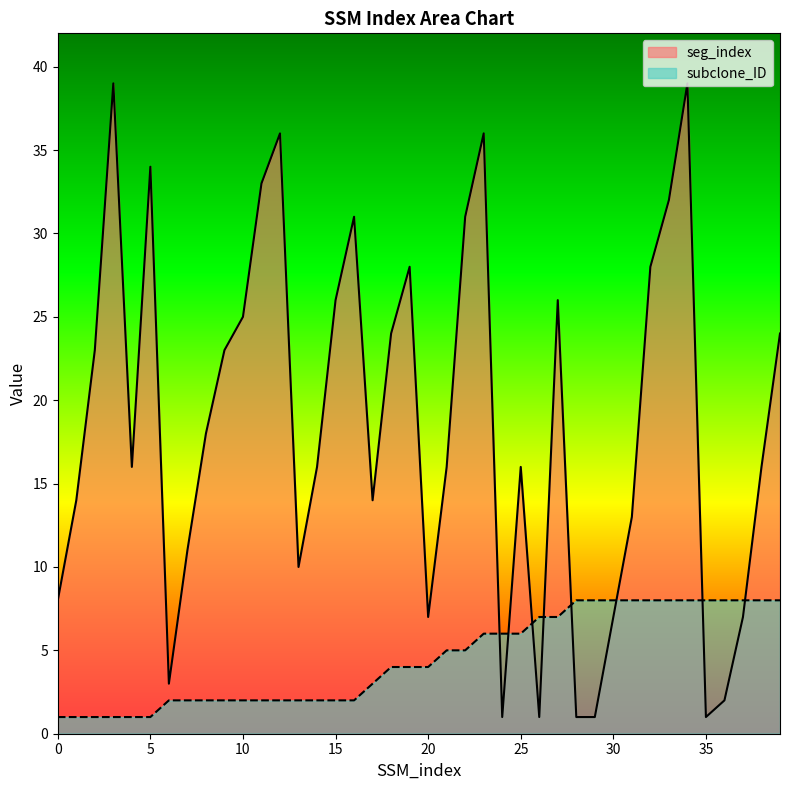

After their last crossing, which series has the higher values: seg_index or subclone_ID?

seg_index